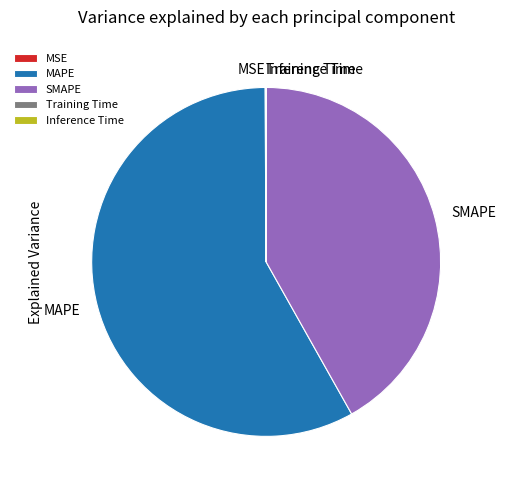

The MAPE slice represents 58% of the pie. True or false?

True